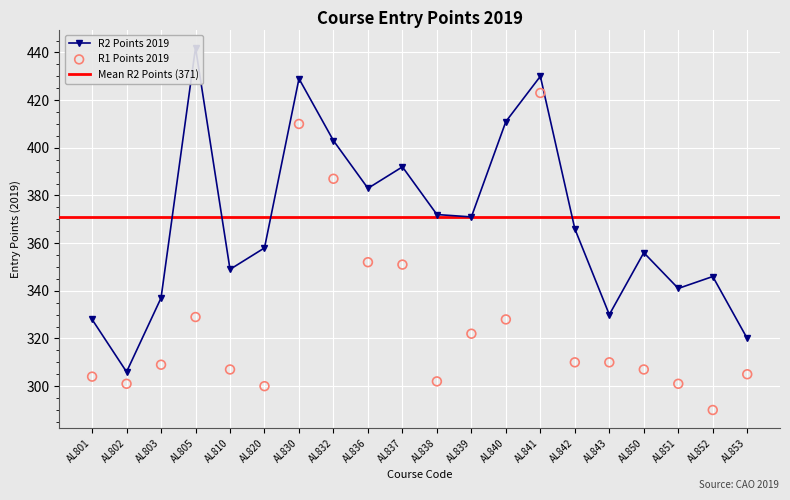

At which category is the sum across all series the highest?

AL841